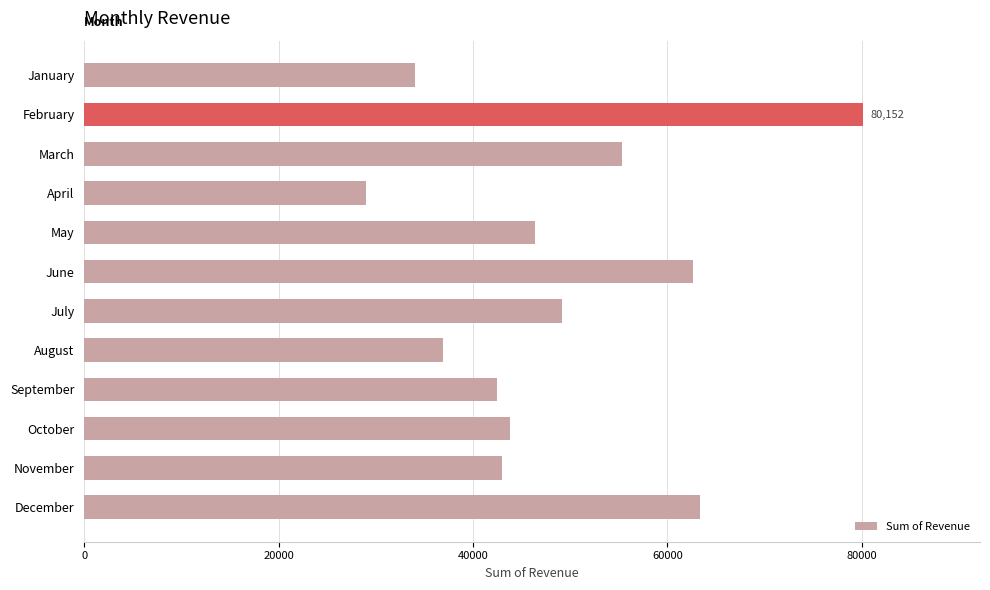

The chart shows a value of 87644 at July. True or false?

False